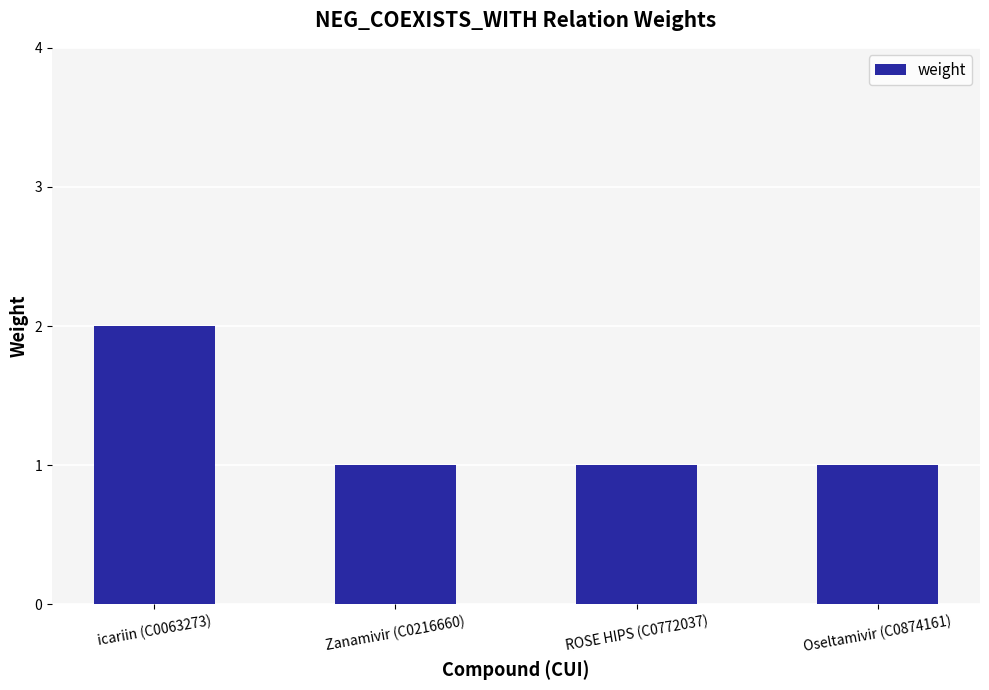

The chart shows a value of 1 at Zanamivir (C0216660). True or false?

True